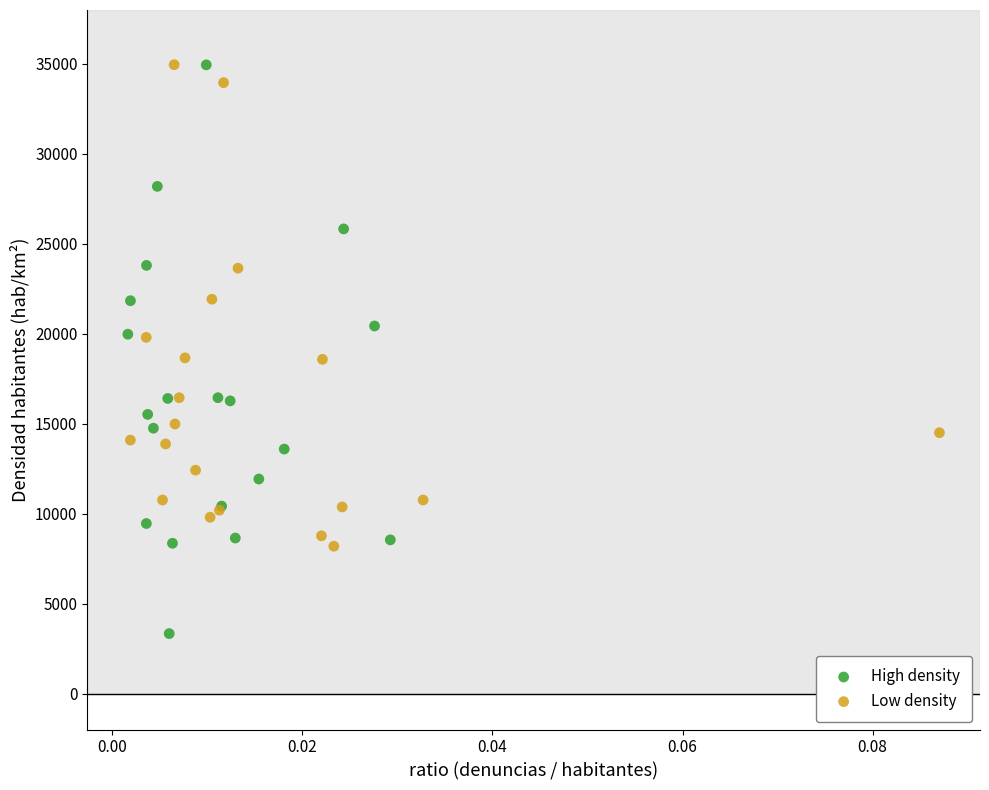

What are all the series names shown in the legend?

High density, Low density